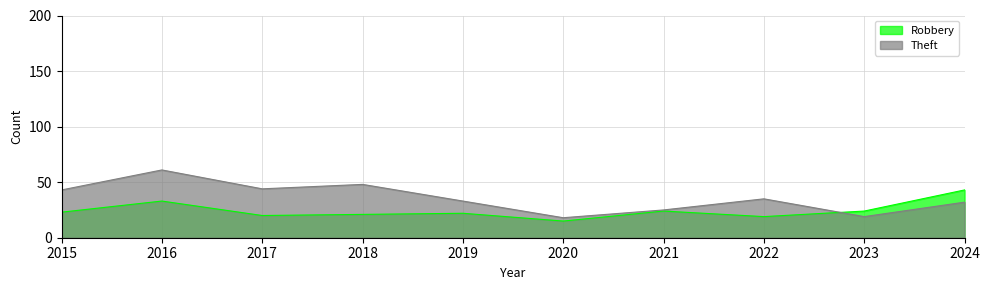

Reading right to left, list all the values displayed in this chart.

Robbery: 2024=43	2023=24	2022=19	2021=24	2020=15	2019=22	2018=21	2017=20	2016=33	2015=23
Theft: 2024=32	2023=19	2022=35	2021=25	2020=18	2019=33	2018=48	2017=44	2016=61	2015=43